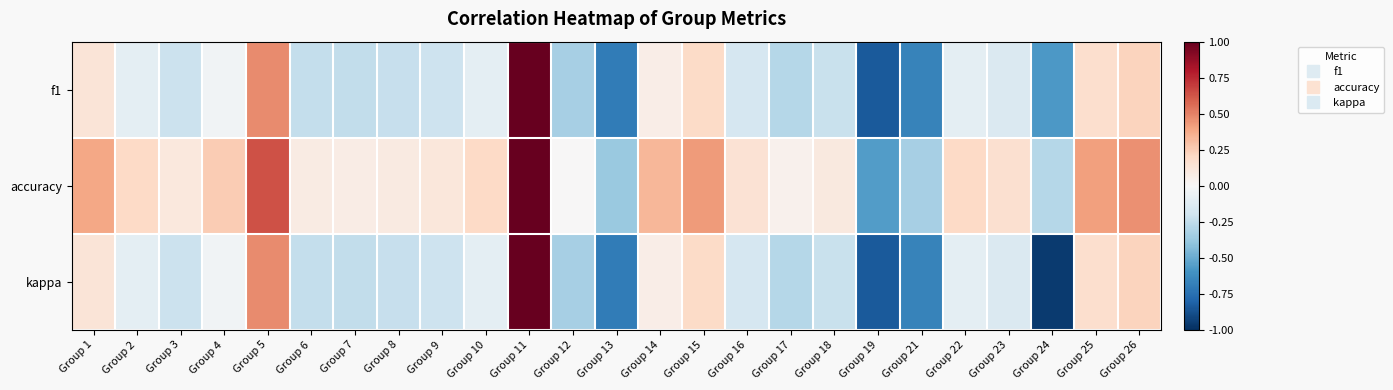

How many series are shown in this chart?

3